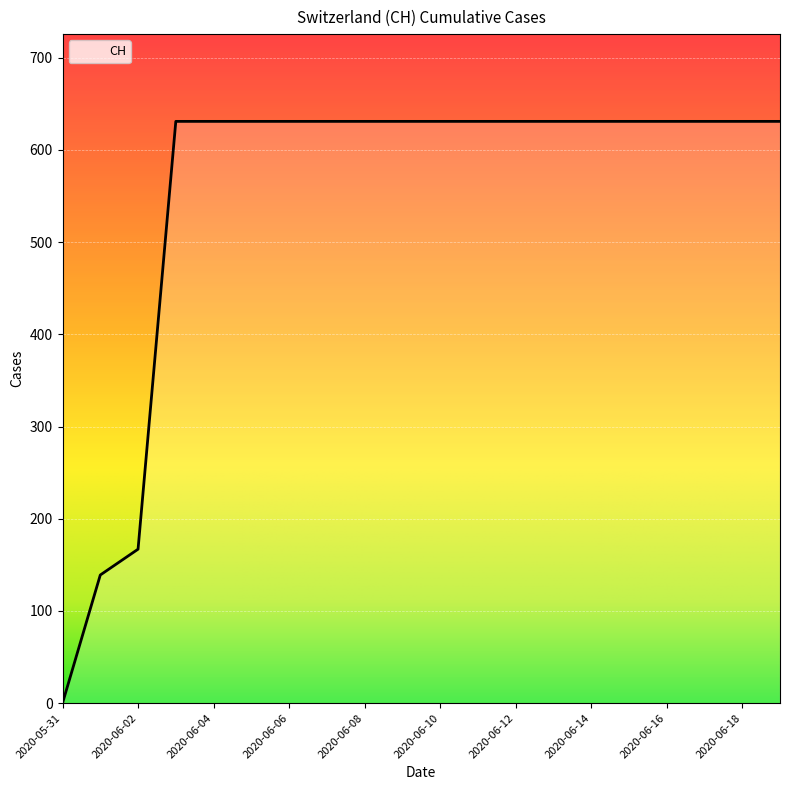

What is the difference between the maximum and minimum values?

631